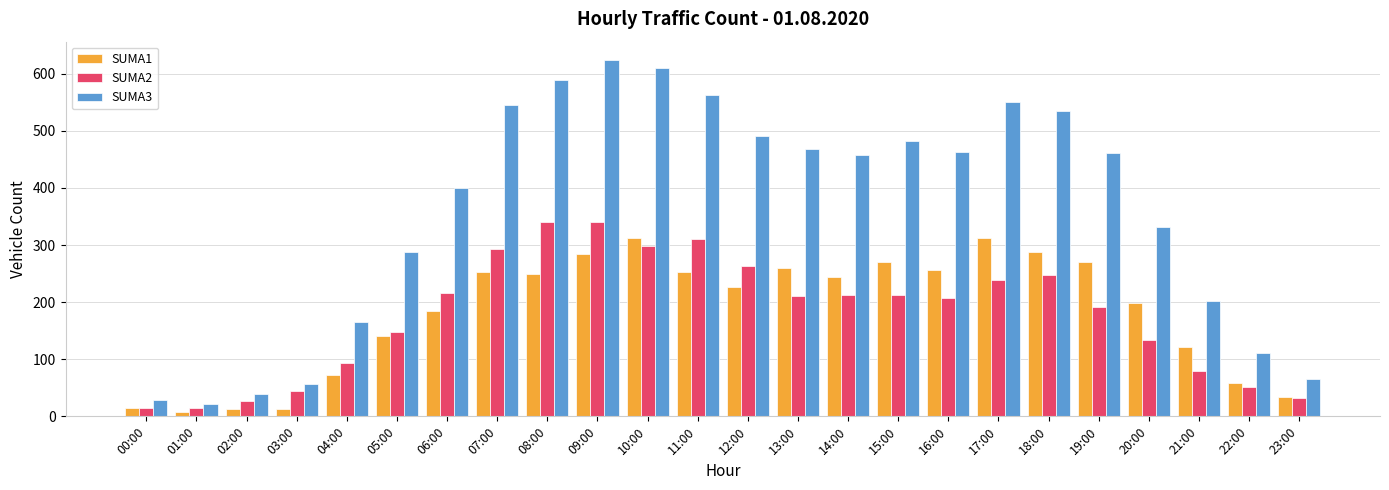

The SUMA3 series shows 66 at 23:00. True or false?

True